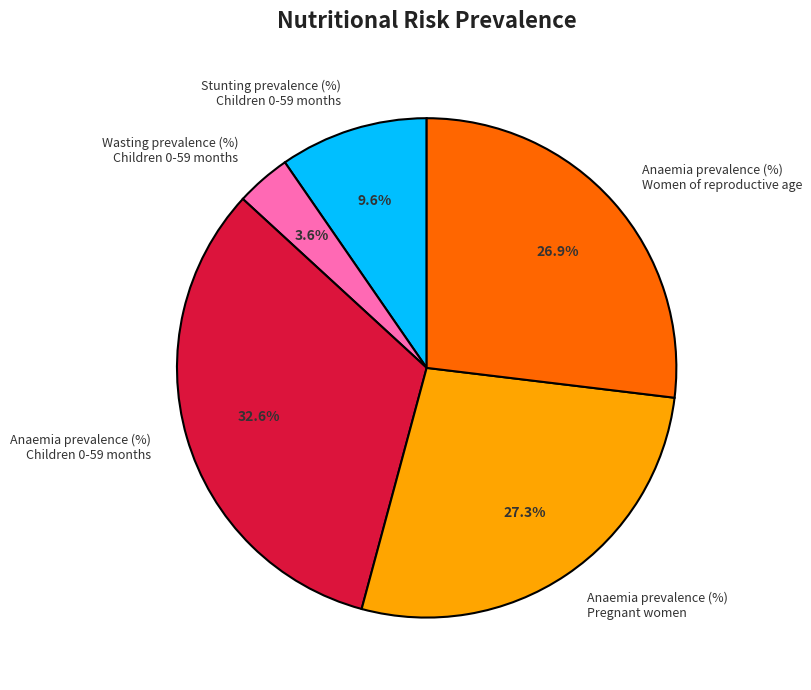

How much of the chart is everything except Anaemia prevalence (%) Children 0-59 months?

67.4%